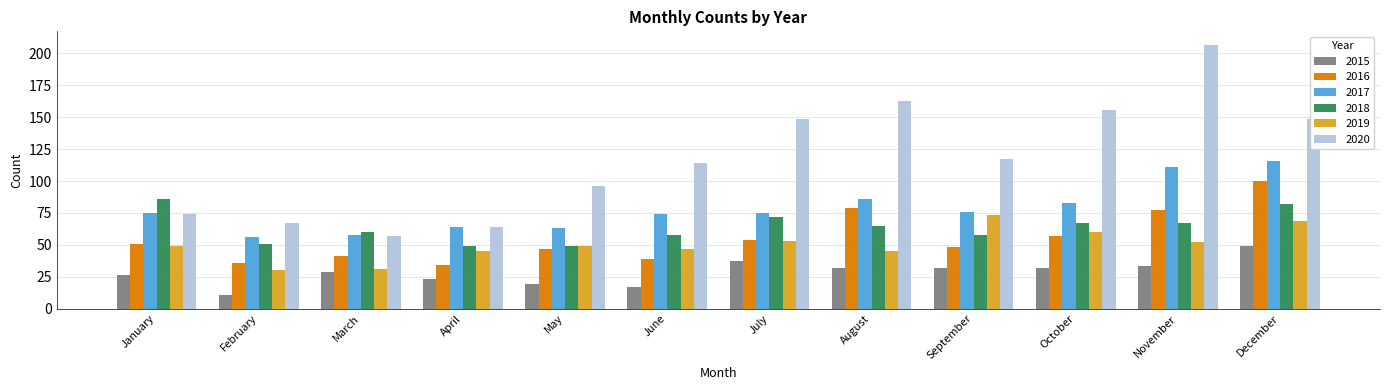

Reading right to left, transcribe all the data shown in this chart.

2015: 49	33	32	32	32	37	17	19	23	29	11	26
2016: 100	77	57	48	79	54	39	47	34	41	36	51
2017: 116	111	83	76	86	75	74	63	64	58	56	75
2018: 82	67	67	58	65	72	58	49	49	60	51	86
2019: 69	52	60	73	45	53	47	49	45	31	30	49
2020: 149	207	156	117	163	149	114	96	64	57	67	74